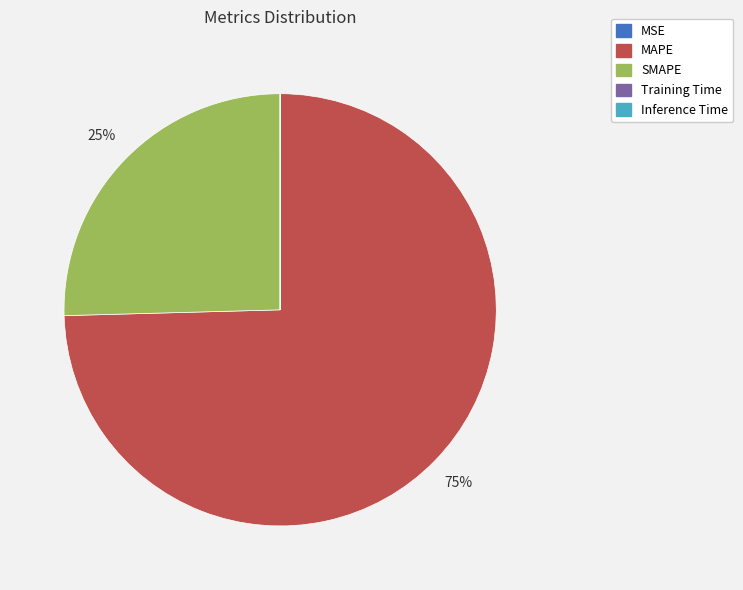

Does SMAPE account for over 50% of the chart?

No